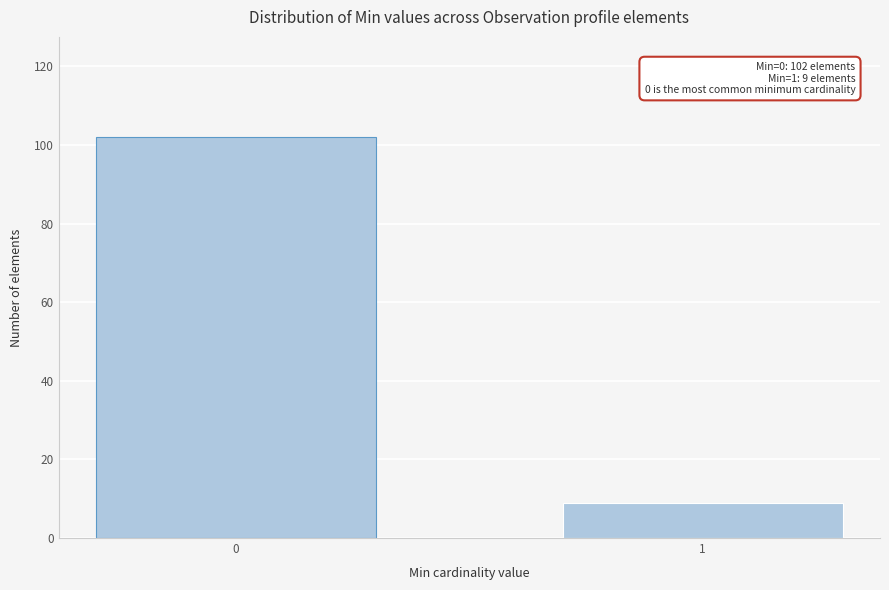

Reading left to right, transcribe all the data shown in this chart.

0=102	1=9